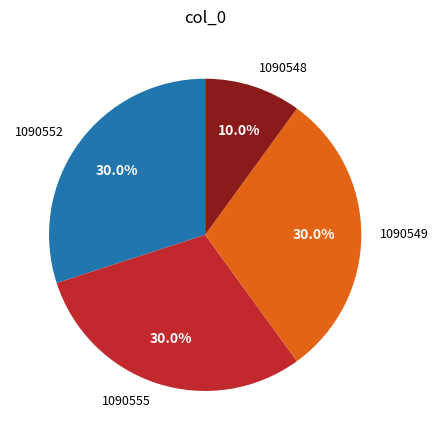

Which has a higher value, 1090552 or 1090548?

1090552